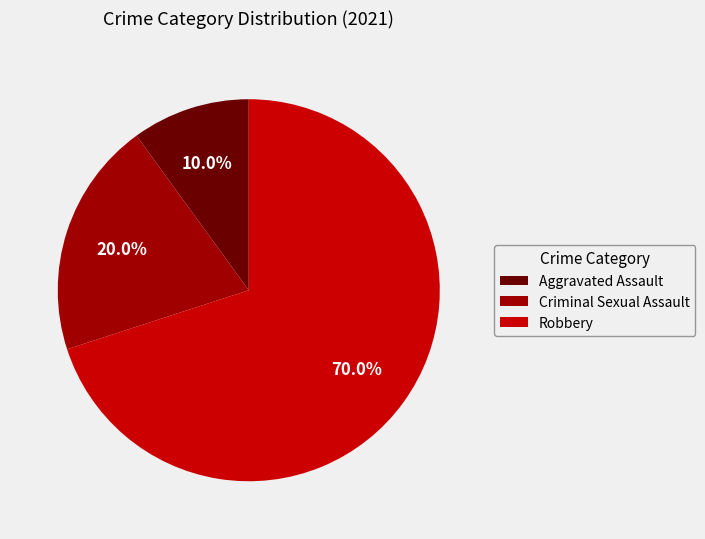

Count the number of slices in the pie.

3